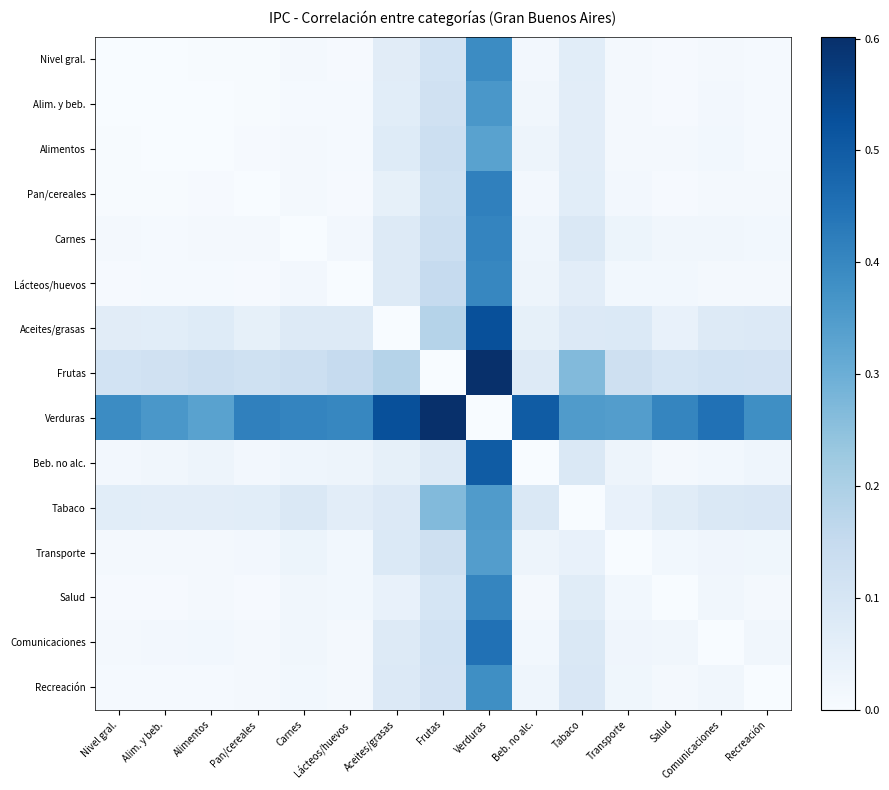

At which category is the sum across all series the highest?

Verduras